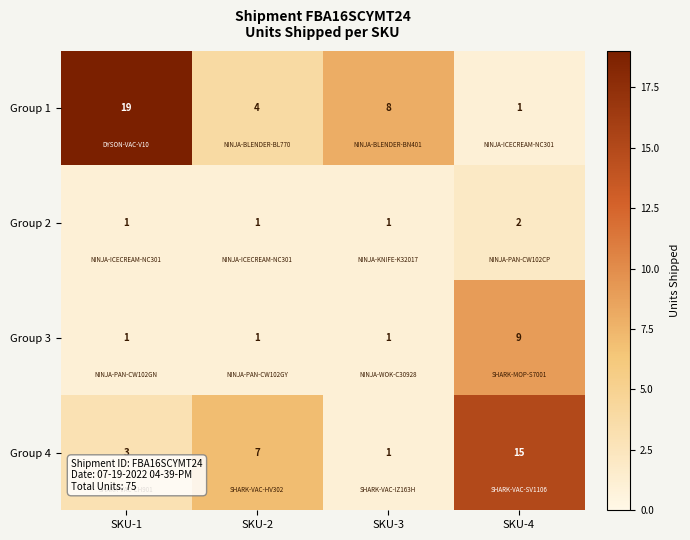

Count the Group 4 values in the range 3 to 15.

3